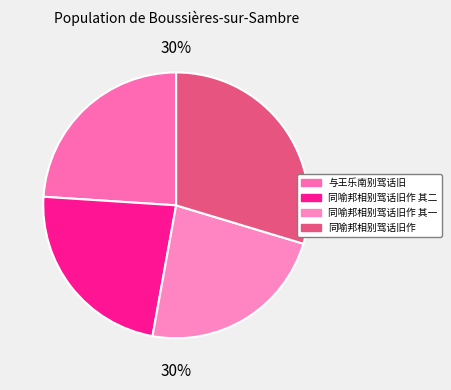

Combined, what portion of the pie is 同喻邦相别驾话旧作 其二 and 同喻邦相别驾话旧作?

52.8%